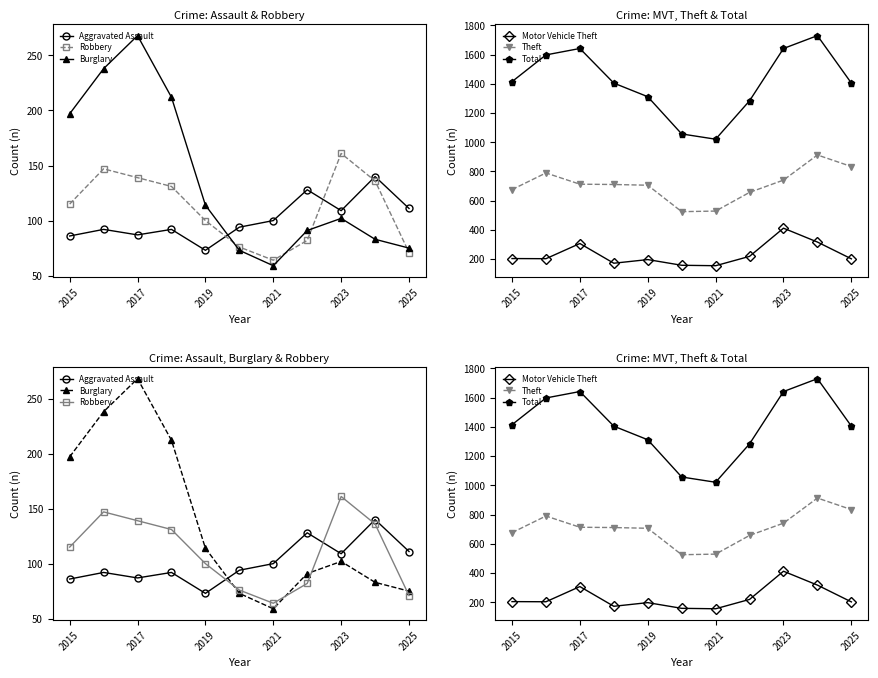

What is the difference between the second highest and minimum values in the Burglary series?

179